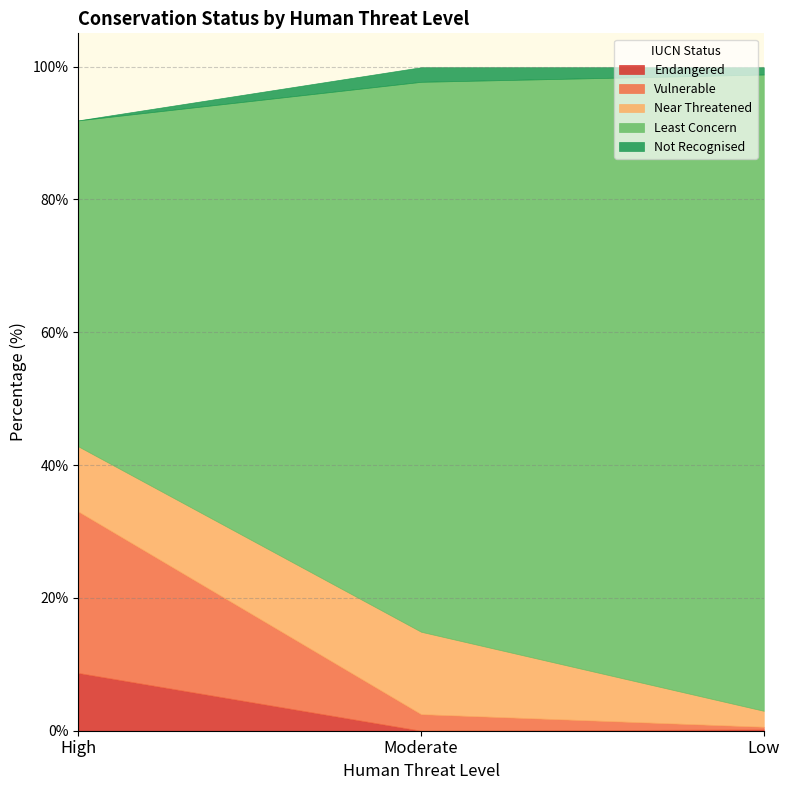

How many lines are shown in the chart?

5